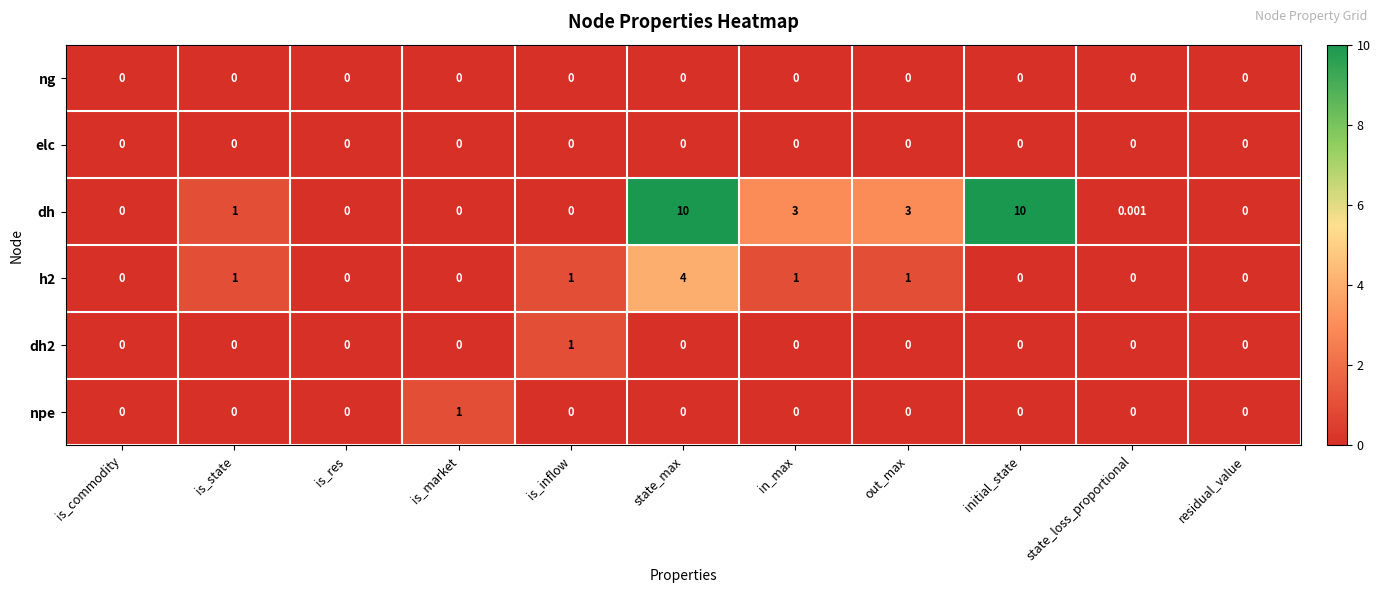

Which series has the largest total across all categories?

dh